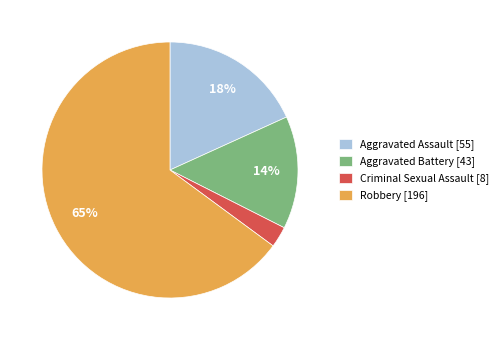

To the nearest percent, what is the difference between the largest and smallest slice percentages?

62%